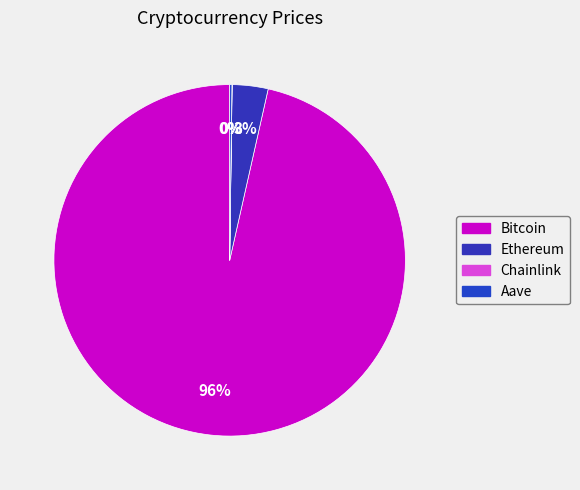

What percentage do Ethereum and Bitcoin together represent?

99.8%